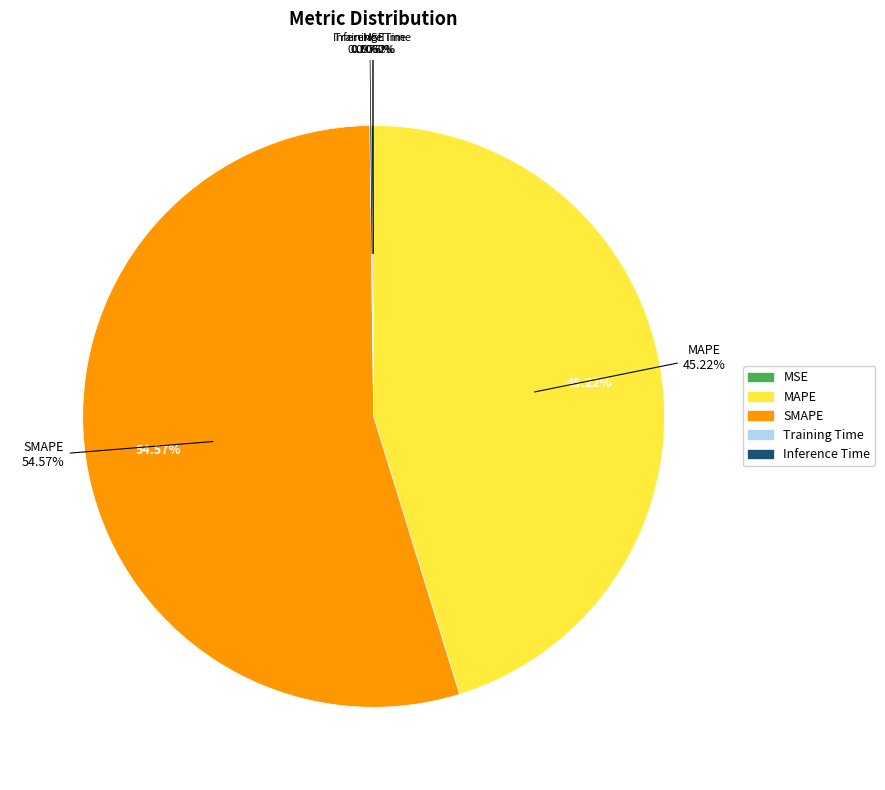

To the nearest percent, what is the average slice percentage?

20%